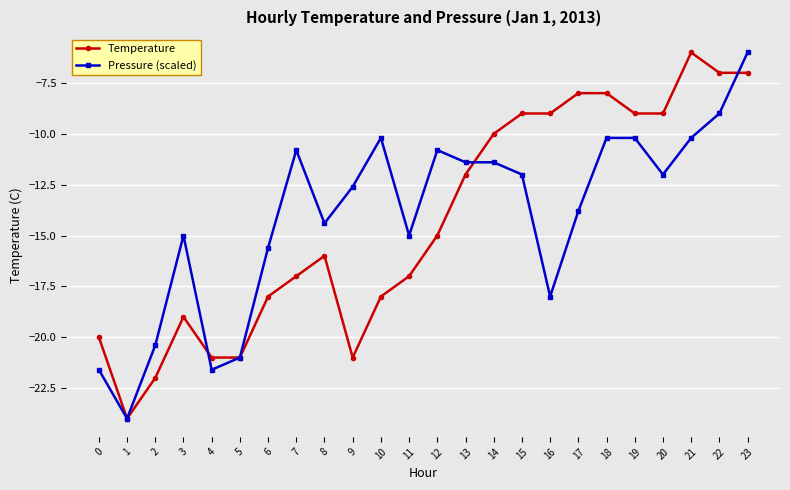

Is it true that Pressure (scaled) equals -9.2 at 4?

False